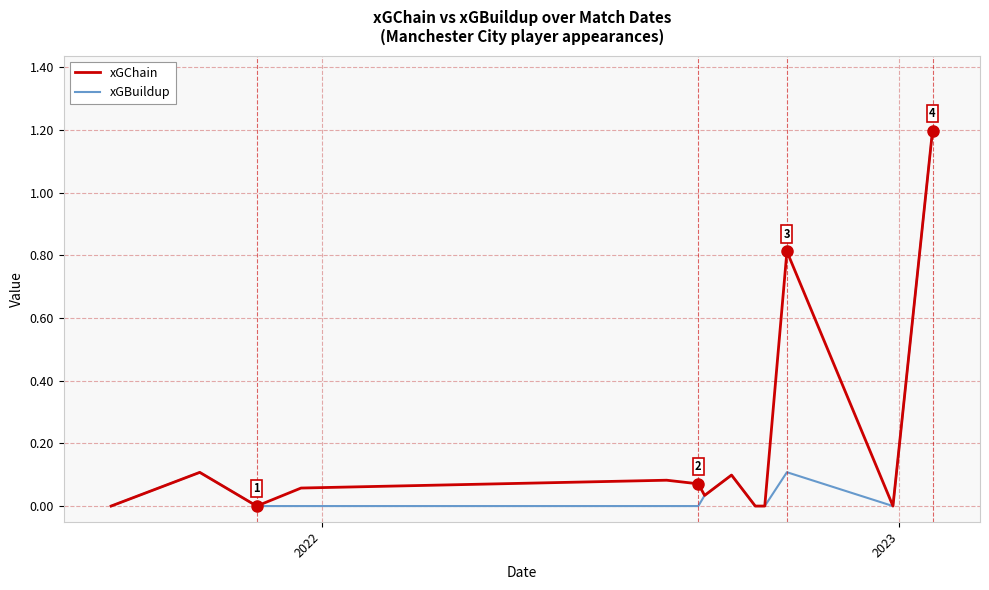

Rank the series by their average value, from lowest to highest.

xGBuildup, xGChain